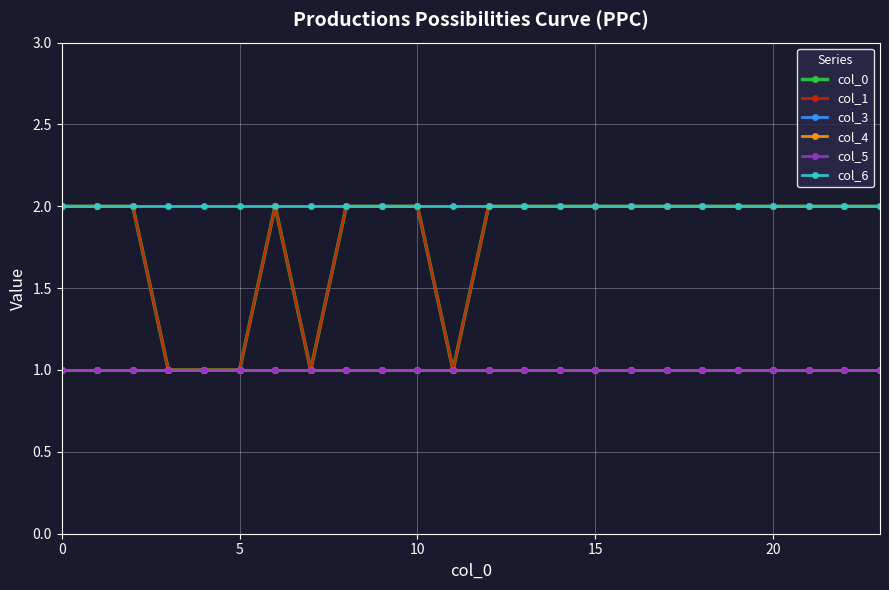

Is this an area chart (filled region under the line)?

No